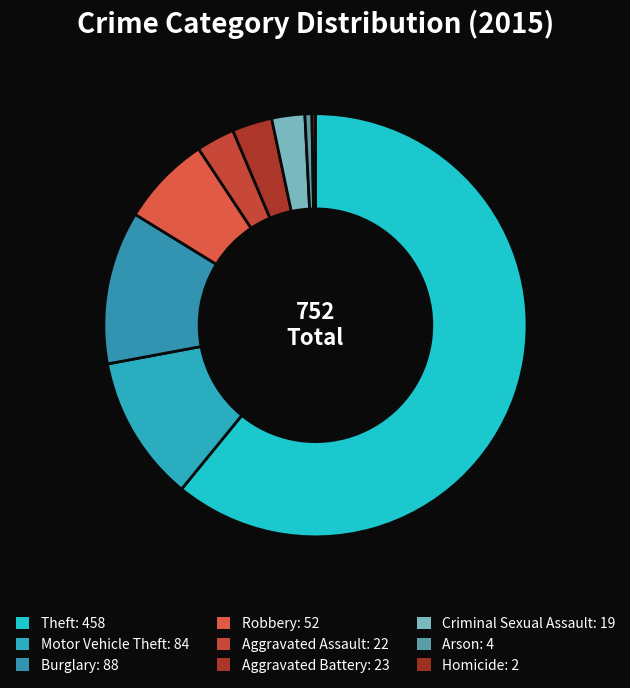

To the nearest percent, what is the difference between the Criminal Sexual Assault and Theft slice percentages?

58%